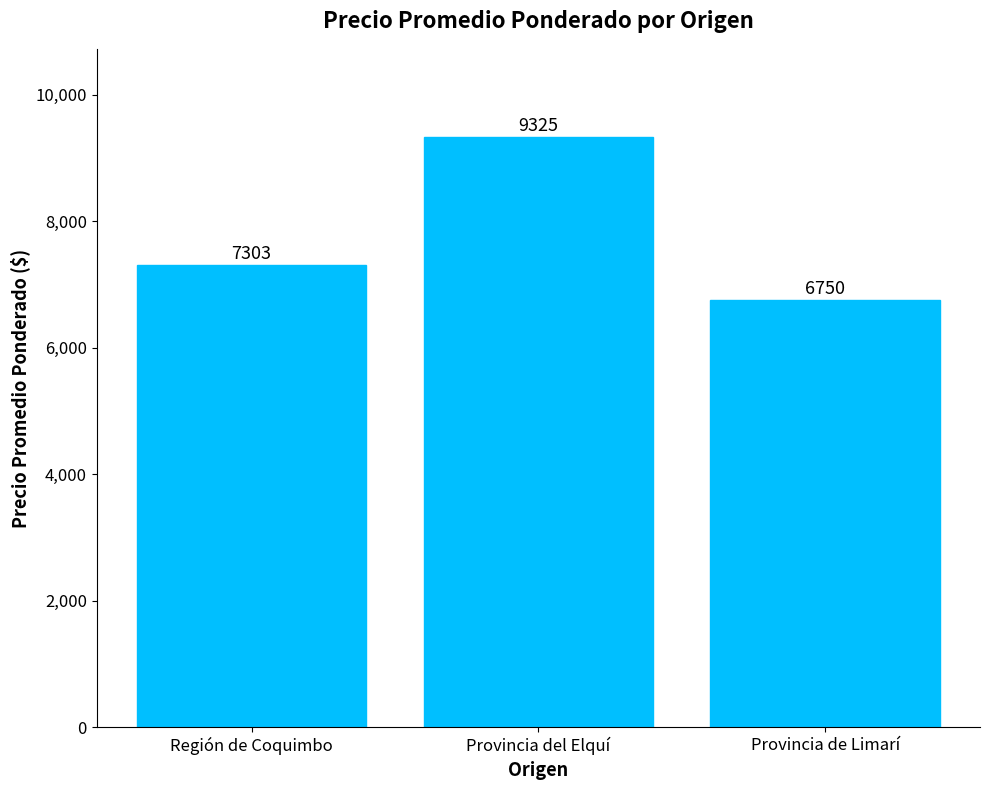

List the labels in order of value, largest first.

Provincia del Elquí, Región de Coquimbo, Provincia de Limarí